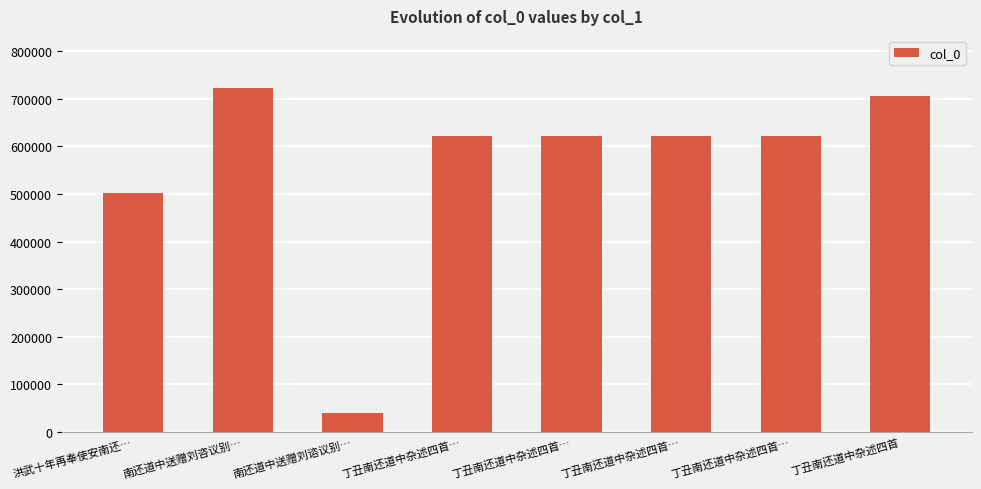

Does the chart contain any negative values?

No